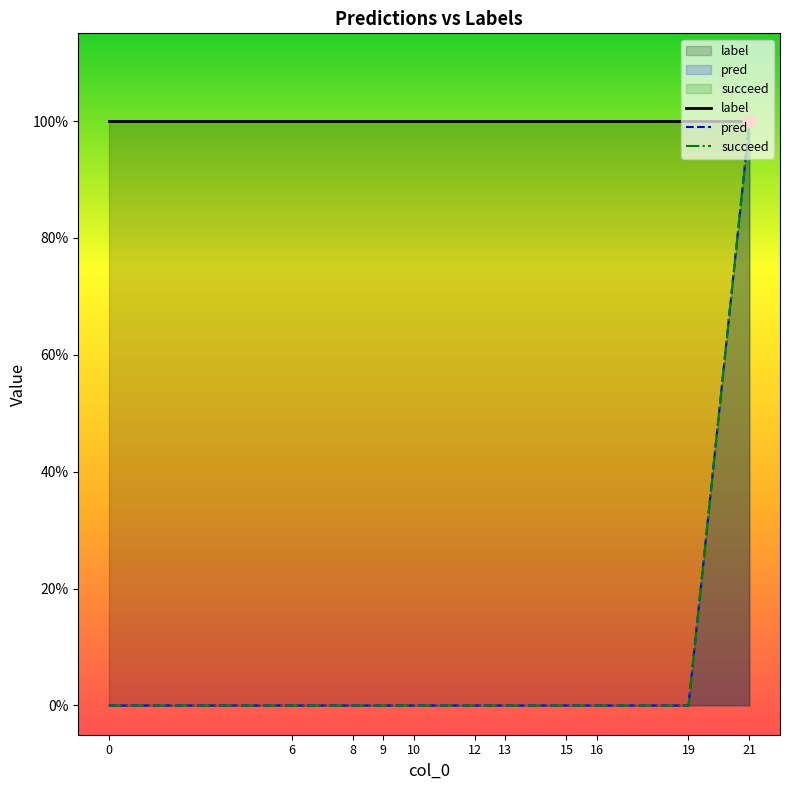

Which series has the largest total across all categories?

label